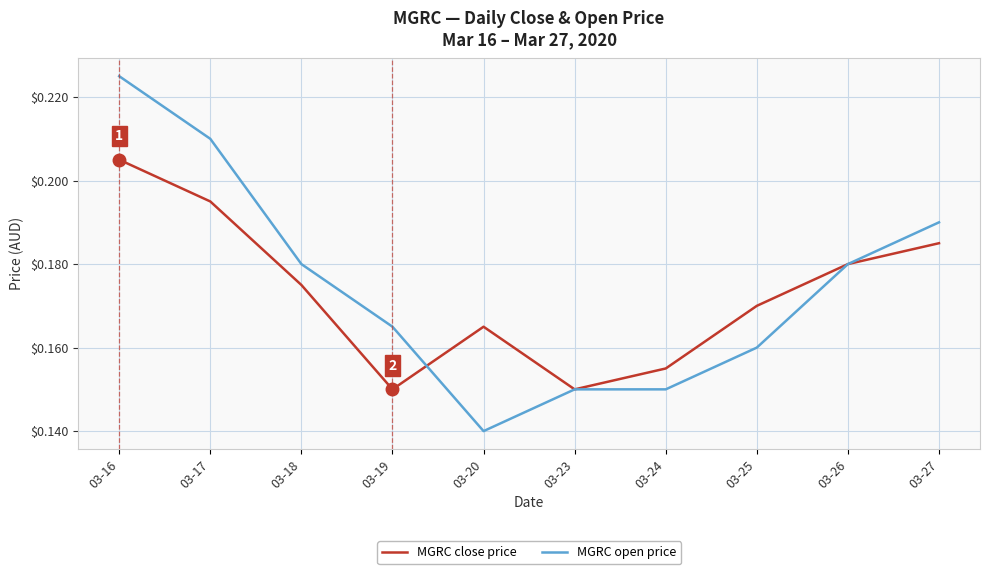

Which series has the widest spread of values?

MGRC open price